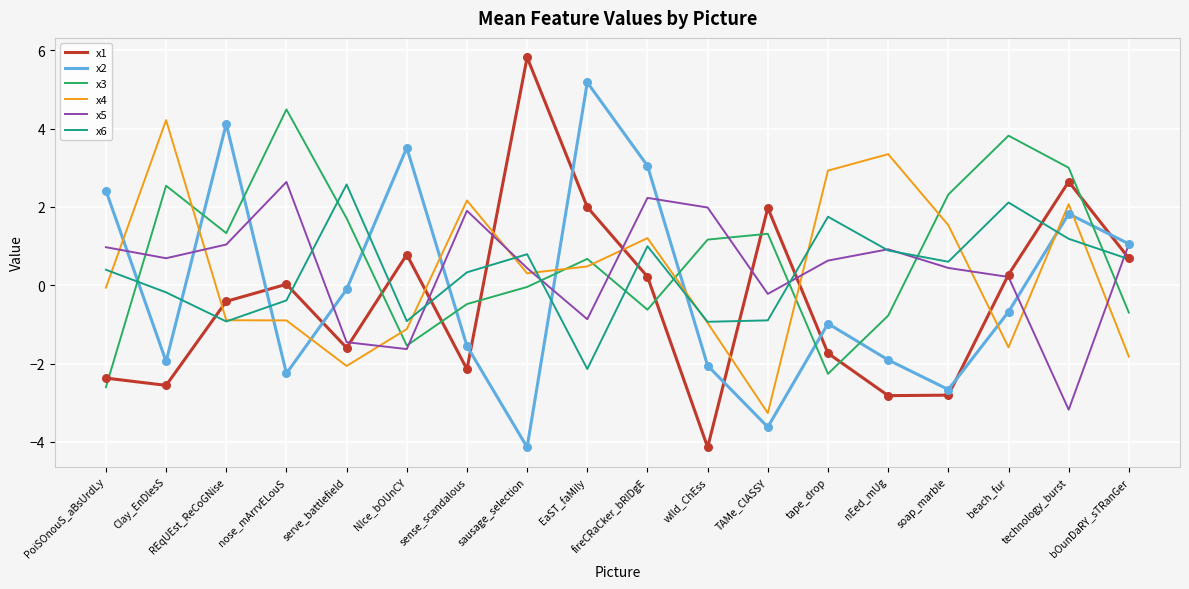

Is the value of x5 at beach_fur greater than the value of x1 at soap_marble?

Yes